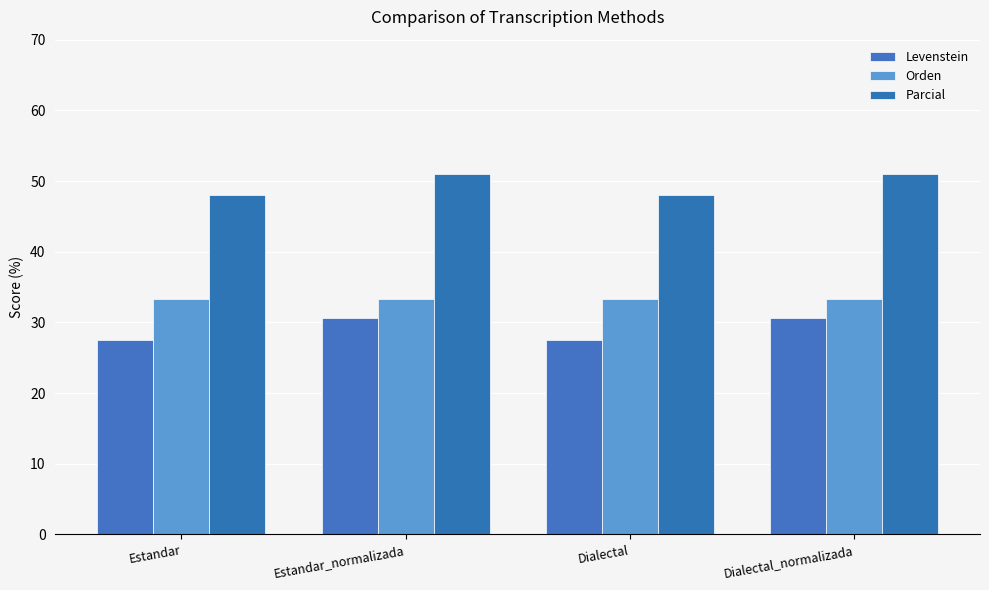

Where does the Parcial series first go above 51?

Estandar_normalizada